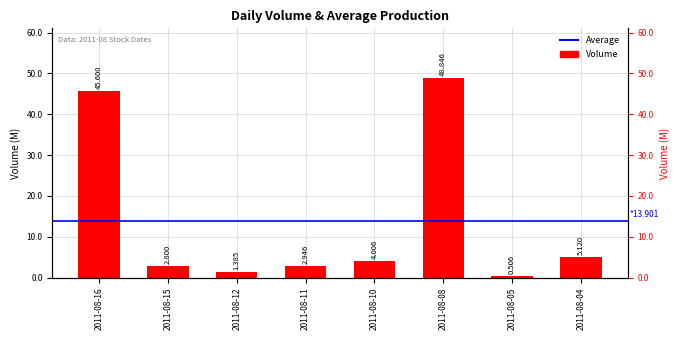

What is the ratio of the value at 2011-08-11 to the value at 2011-08-08?

0.1